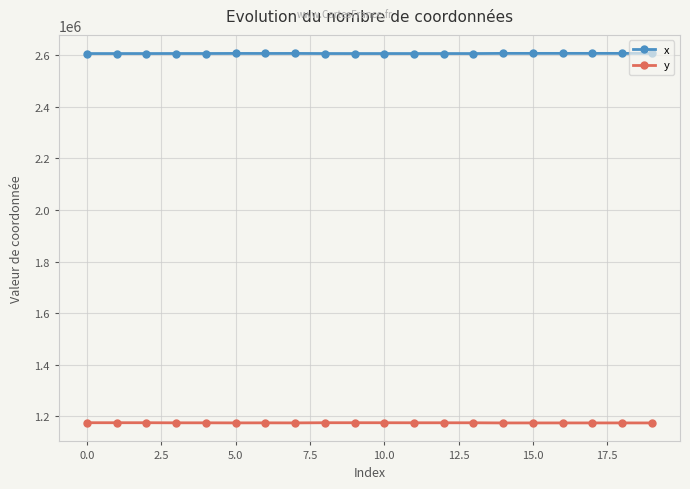

What is the sum of all y values?

23508913.6